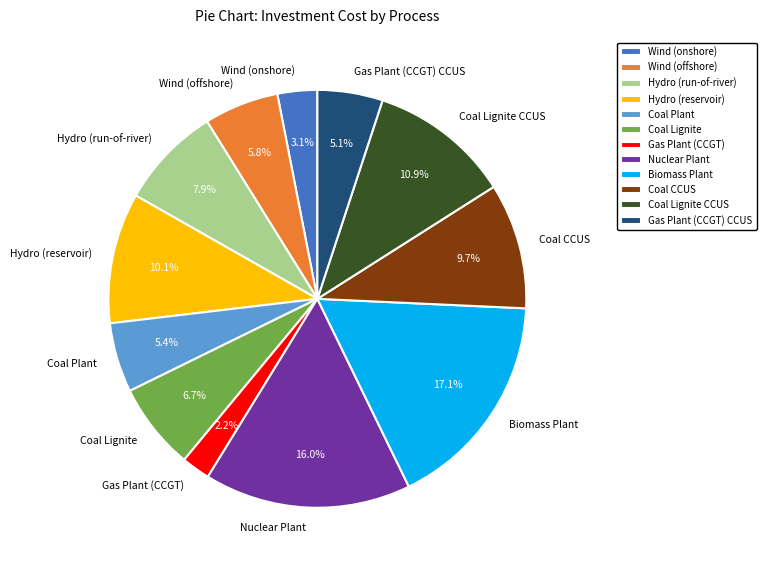

What percentage is the Biomass Plant slice, to the nearest percent?

17%